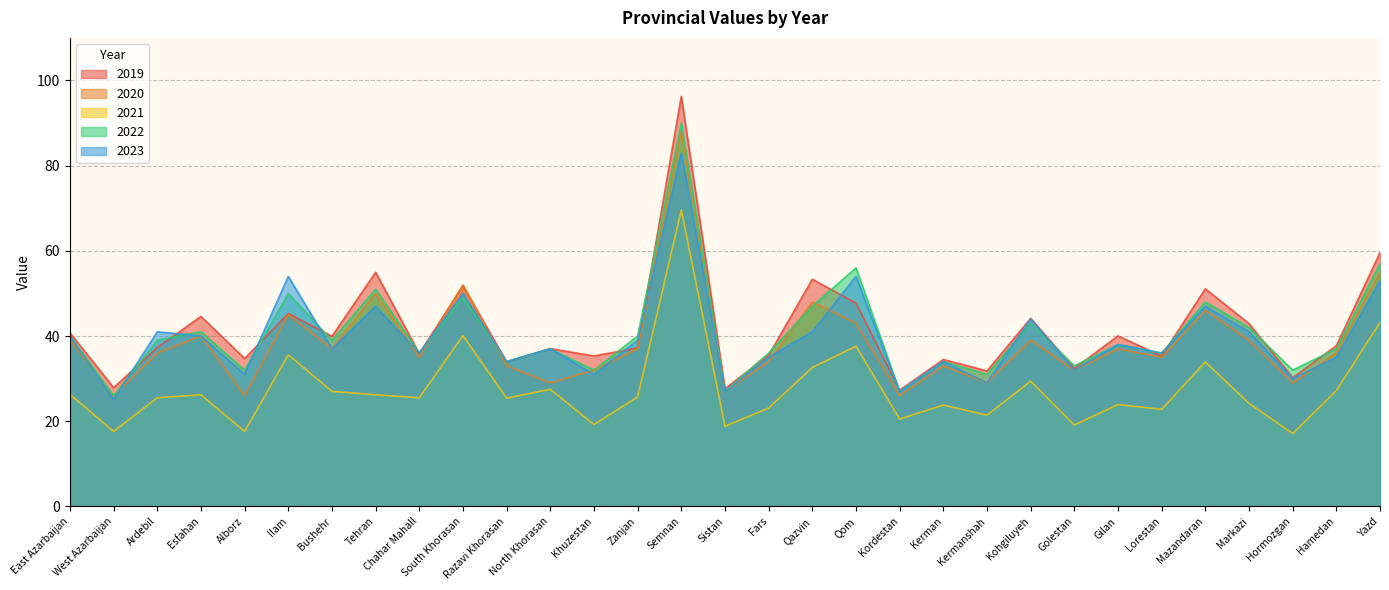

Reading left to right, extract all data points from this chart.

2019: East Azarbaijan=40.8	West Azarbaijan=27.9	Ardebil=37.3	Esfahan=44.6	Alborz=34.7	Ilam=45.3	Bushehr=39.9	Tehran=55.0	Chahar Mahall=35.9	South Khorasan=51.9	Razavi Khorasan=33.9	North Khorasan=37.0	Khuzestan=35.3	Zanjan=37.2	Semnan=96.3	Sistan=27.6	Fars=35.5	Qazvin=53.3	Qom=47.7	Kordestan=27.3	Kerman=34.5	Kermanshah=31.8	Kohgiluyeh=44.2	Golestan=32.4	Gilan=40.0	Lorestan=35.3	Mazandaran=51.1	Markazi=42.9	Hormozgan=30.2	Hamedan=37.7	Yazd=59.6
2020: East Azarbaijan=39.0	West Azarbaijan=26.0	Ardebil=36.0	Esfahan=40.0	Alborz=26.0	Ilam=45.0	Bushehr=37.0	Tehran=50.0	Chahar Mahall=35.0	South Khorasan=52.0	Razavi Khorasan=33.0	North Khorasan=29.0	Khuzestan=32.0	Zanjan=37.0	Semnan=88.0	Sistan=27.0	Fars=34.0	Qazvin=48.0	Qom=43.0	Kordestan=26.0	Kerman=33.0	Kermanshah=29.0	Kohgiluyeh=39.0	Golestan=32.0	Gilan=37.0	Lorestan=35.0	Mazandaran=46.0	Markazi=39.0	Hormozgan=29.0	Hamedan=36.0	Yazd=55.0
2021: East Azarbaijan=26.3	West Azarbaijan=17.6	Ardebil=25.5	Esfahan=26.2	Alborz=17.6	Ilam=35.6	Bushehr=27.0	Tehran=26.2	Chahar Mahall=25.5	South Khorasan=40.1	Razavi Khorasan=25.4	North Khorasan=27.5	Khuzestan=19.2	Zanjan=25.7	Semnan=69.6	Sistan=18.8	Fars=23.1	Qazvin=32.6	Qom=37.6	Kordestan=20.5	Kerman=23.8	Kermanshah=21.4	Kohgiluyeh=29.4	Golestan=19.1	Gilan=23.9	Lorestan=22.8	Mazandaran=33.9	Markazi=24.2	Hormozgan=17.1	Hamedan=27.2	Yazd=43.2
2022: East Azarbaijan=40.0	West Azarbaijan=26.0	Ardebil=39.0	Esfahan=41.0	Alborz=32.0	Ilam=50.0	Bushehr=39.0	Tehran=51.0	Chahar Mahall=36.0	South Khorasan=49.0	Razavi Khorasan=34.0	North Khorasan=37.0	Khuzestan=32.0	Zanjan=40.0	Semnan=90.0	Sistan=27.0	Fars=36.0	Qazvin=47.0	Qom=56.0	Kordestan=27.0	Kerman=34.0	Kermanshah=31.0	Kohgiluyeh=43.0	Golestan=33.0	Gilan=38.0	Lorestan=36.0	Mazandaran=48.0	Markazi=42.0	Hormozgan=32.0	Hamedan=37.0	Yazd=57.0
2023: East Azarbaijan=40.0	West Azarbaijan=25.0	Ardebil=41.0	Esfahan=40.0	Alborz=31.0	Ilam=54.0	Bushehr=37.0	Tehran=47.0	Chahar Mahall=36.0	South Khorasan=50.0	Razavi Khorasan=34.0	North Khorasan=37.0	Khuzestan=31.0	Zanjan=39.0	Semnan=83.0	Sistan=27.0	Fars=35.0	Qazvin=41.0	Qom=54.0	Kordestan=27.0	Kerman=34.0	Kermanshah=29.0	Kohgiluyeh=44.0	Golestan=32.0	Gilan=38.0	Lorestan=36.0	Mazandaran=47.0	Markazi=41.0	Hormozgan=30.0	Hamedan=35.0	Yazd=53.0